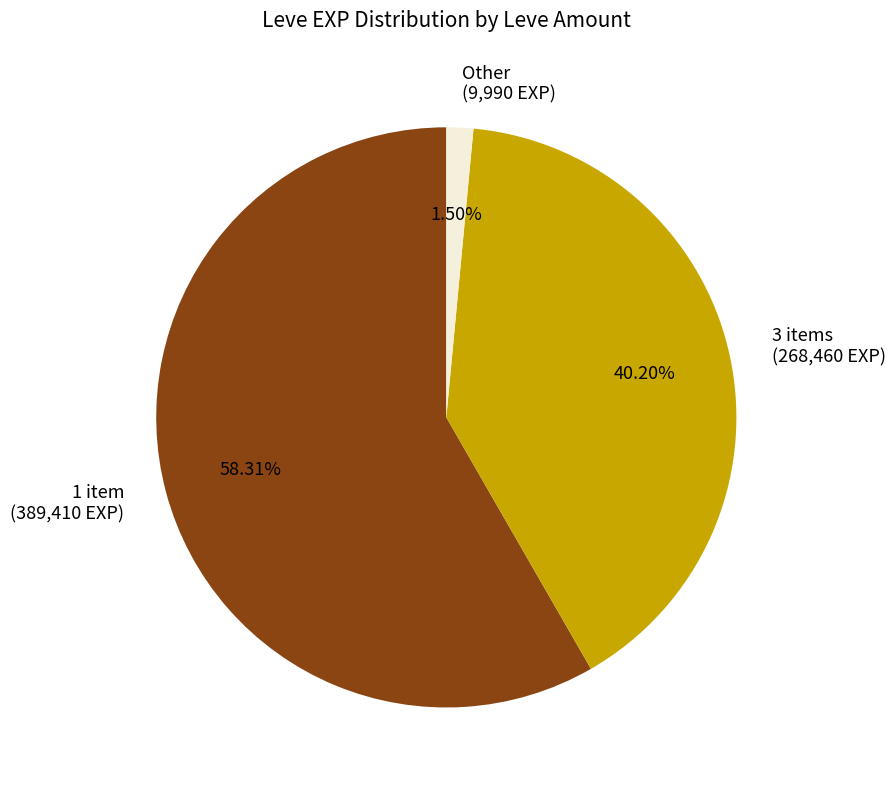

To the nearest percent, what is the average slice percentage?

33%